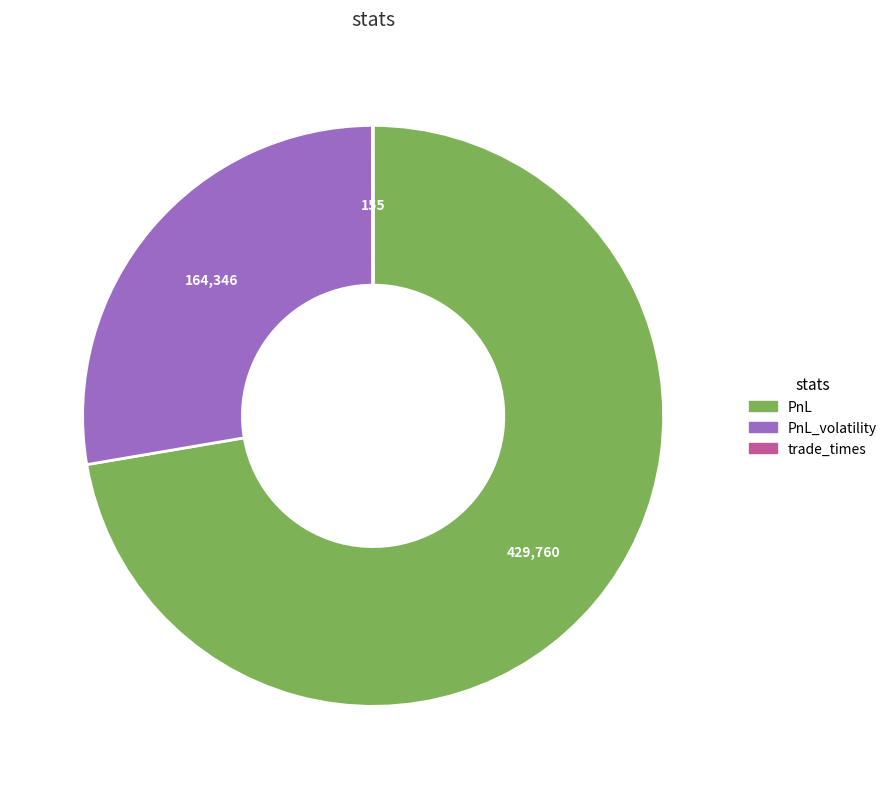

Which category accounts for the majority?

PnL